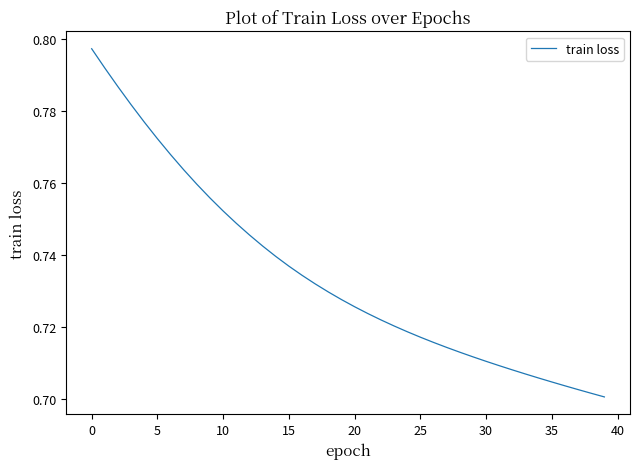

What is the label of the 1st point from the right?

39